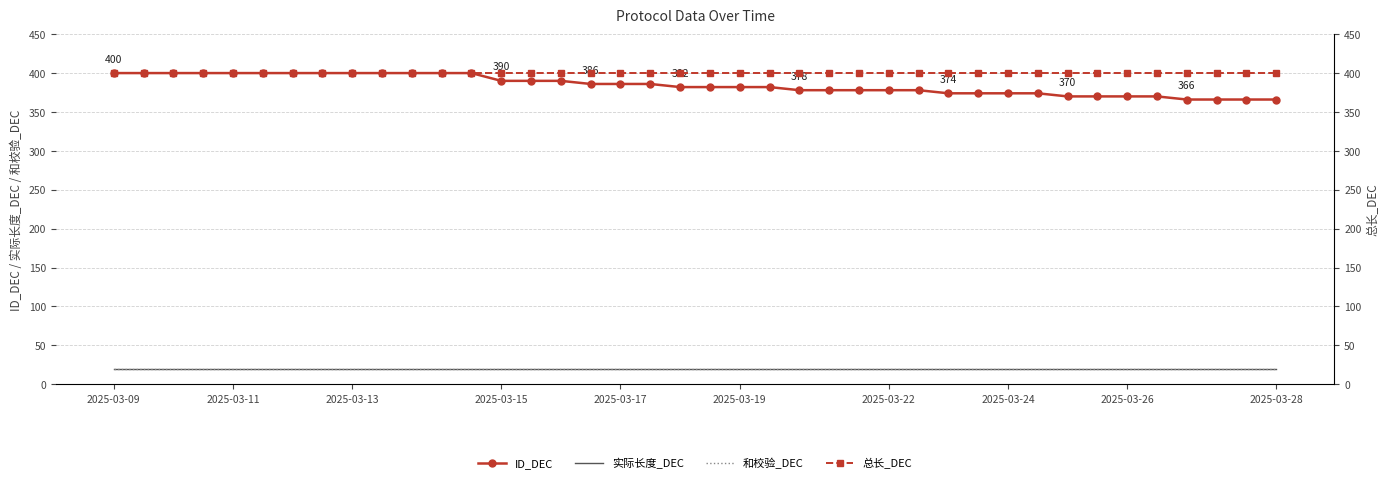

How many lines are shown in the chart?

4